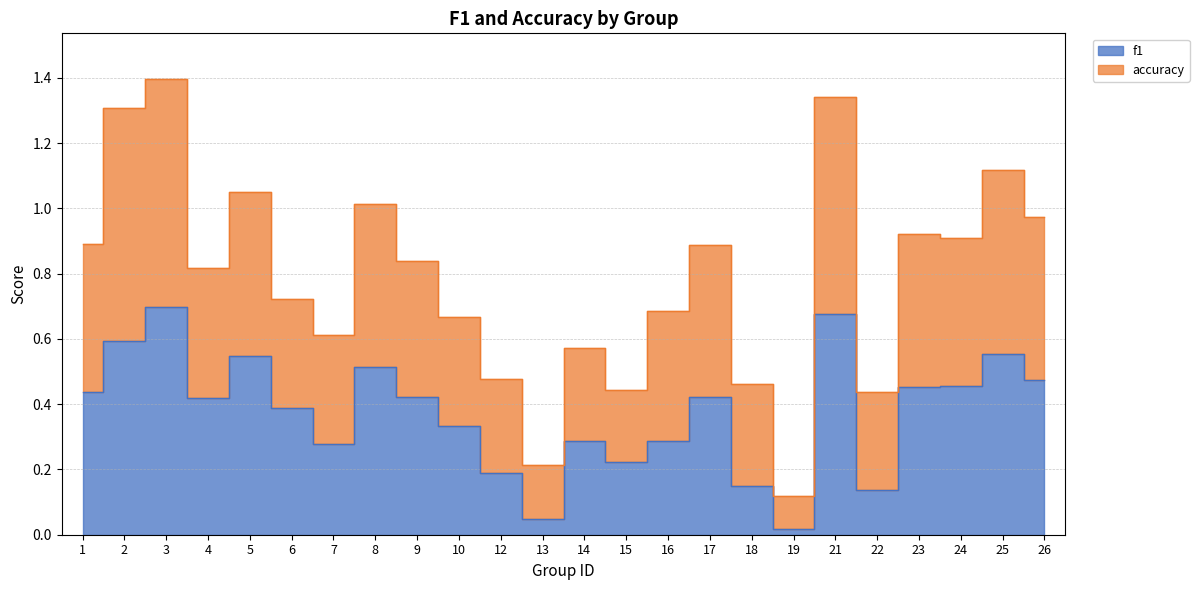

At 8, list the series in order from smallest to largest.

f1, accuracy